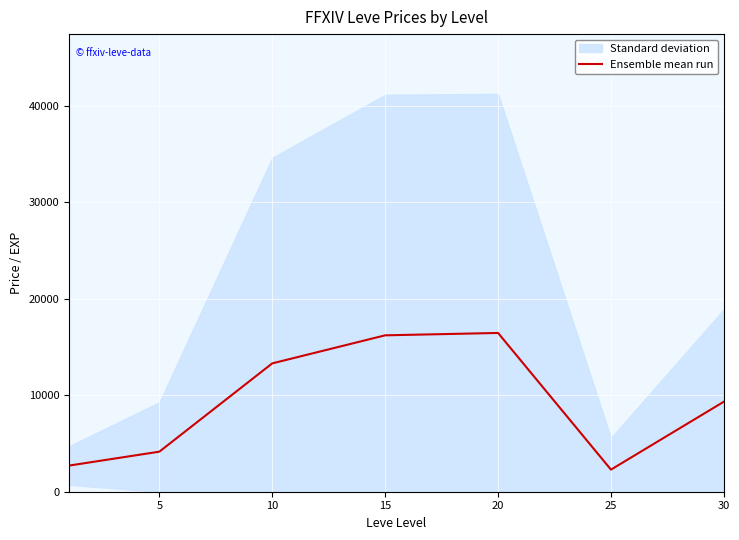

True or false: the data shows 6602.3 at 5.

False